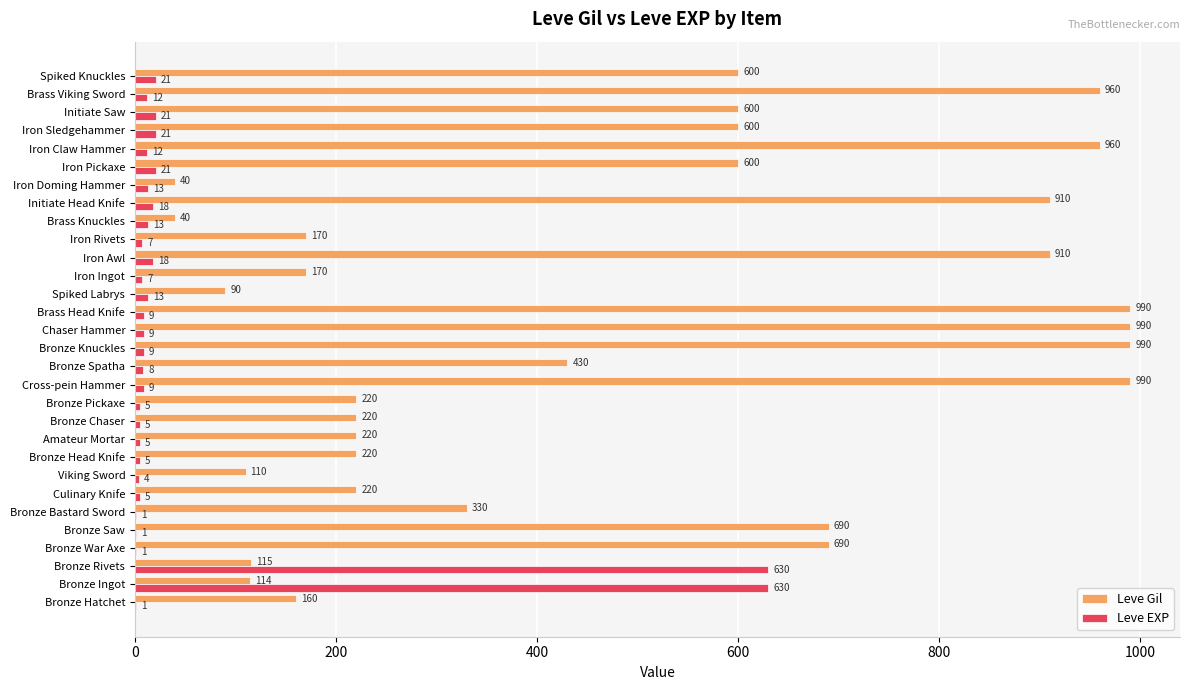

What is the maximum value for Leve EXP?

630